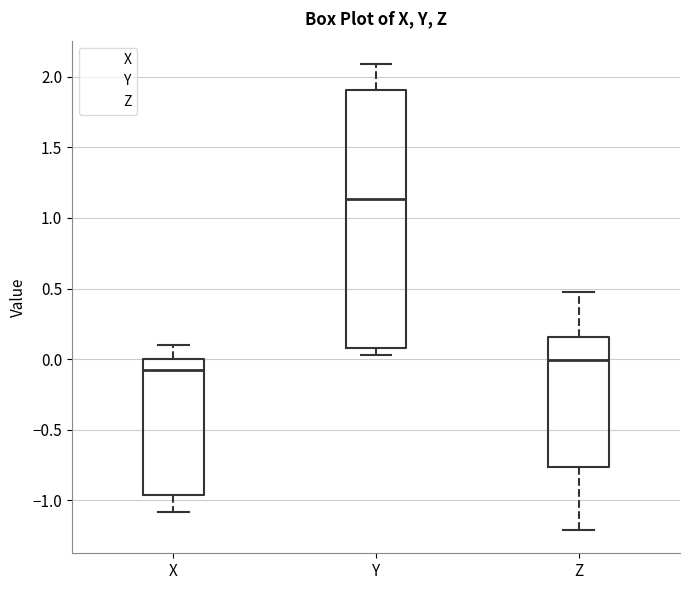

Comparing the boxes themselves (not the whiskers), which one is the tallest?

Y